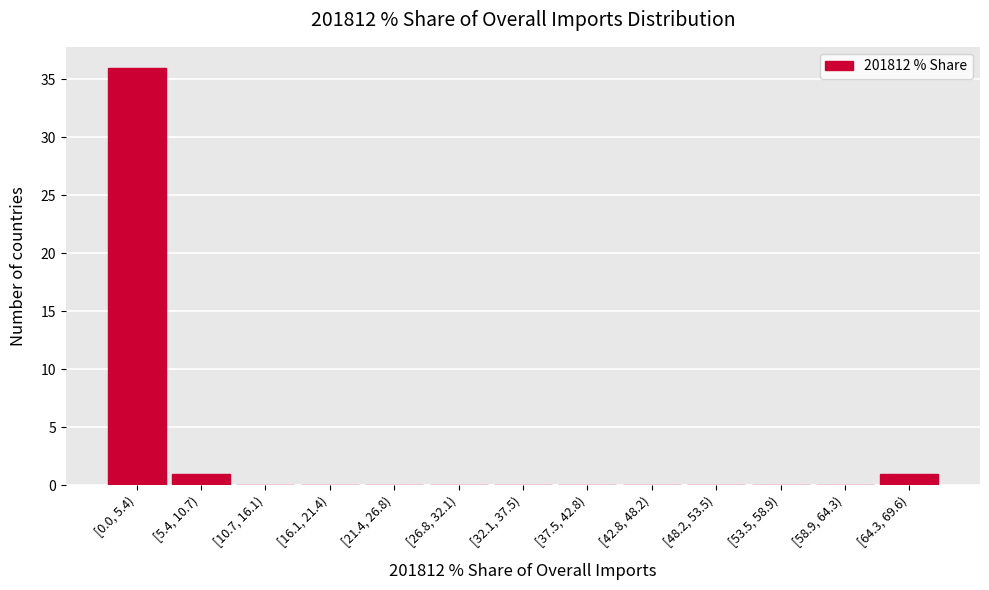

Reading right to left, list all the values displayed in this chart.

[64.3, 69.6)=1	[58.9, 64.3)=0	[53.5, 58.9)=0	[48.2, 53.5)=0	[42.8, 48.2)=0	[37.5, 42.8)=0	[32.1, 37.5)=0	[26.8, 32.1)=0	[21.4, 26.8)=0	[16.1, 21.4)=0	[10.7, 16.1)=0	[5.4, 10.7)=1	[0.0, 5.4)=36